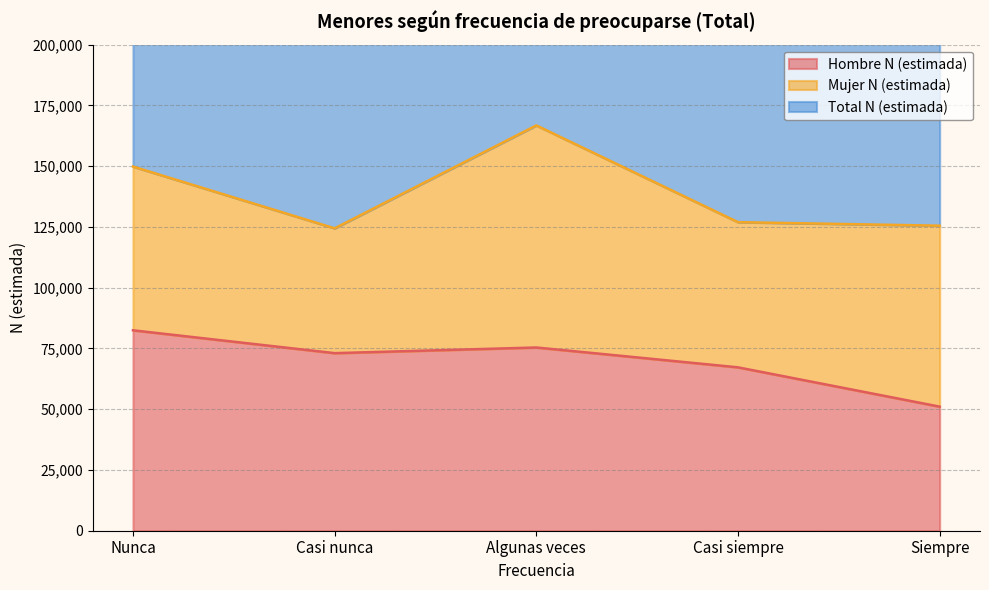

What is the label of the 2nd point from the right?

Casi siempre